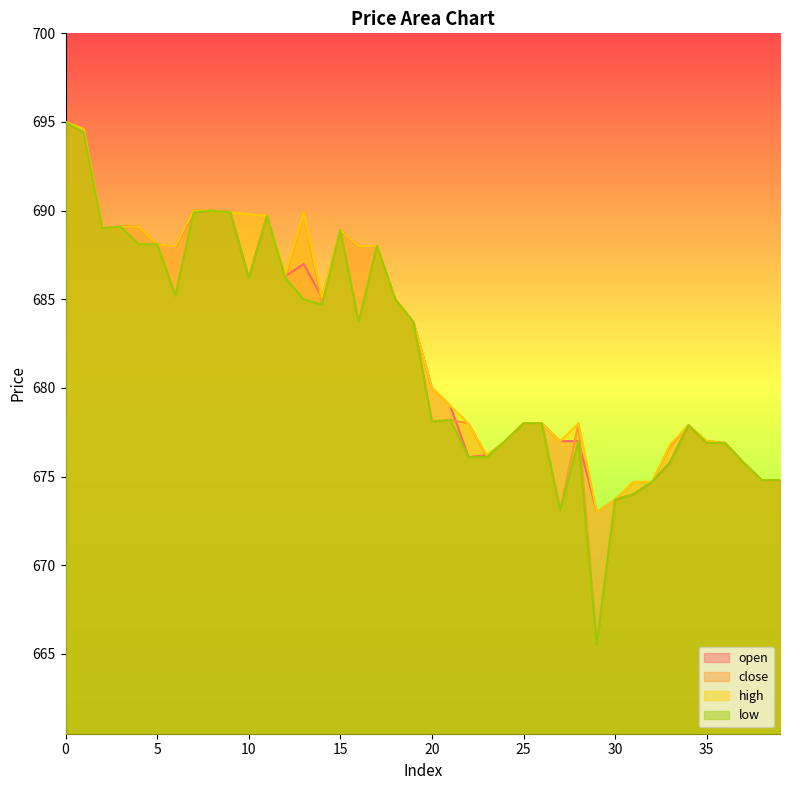

What is the value of the close point at the 16th from the left?

688.9